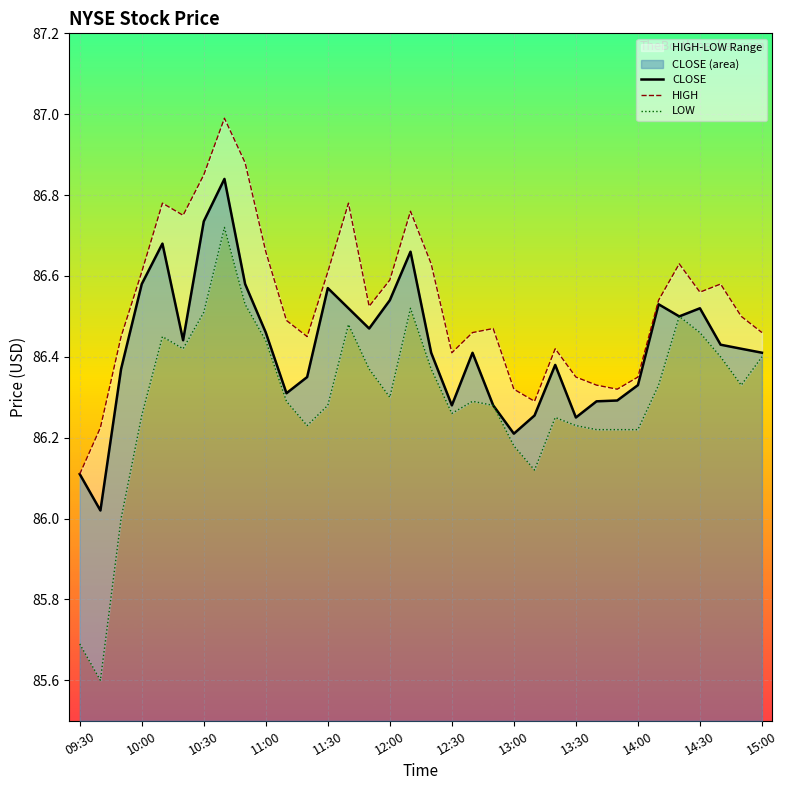

The CLOSE series shows 24.2 at 09:30. True or false?

False